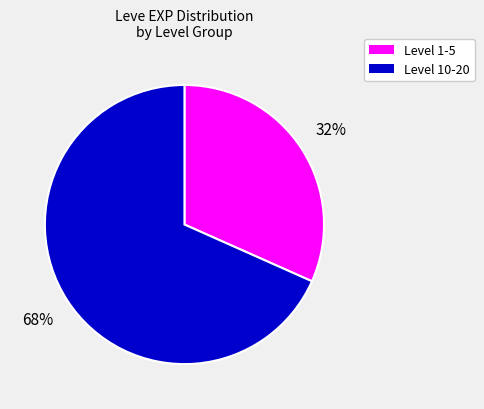

To the nearest percent, what is the average slice percentage?

50%